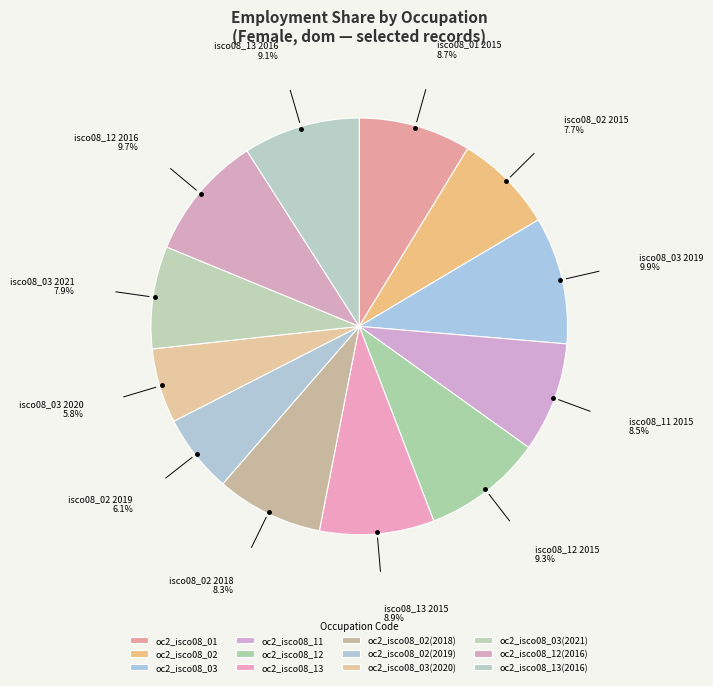

To the nearest percent, what percentage of the pie is oc2_isco08_03(2021)?

8%